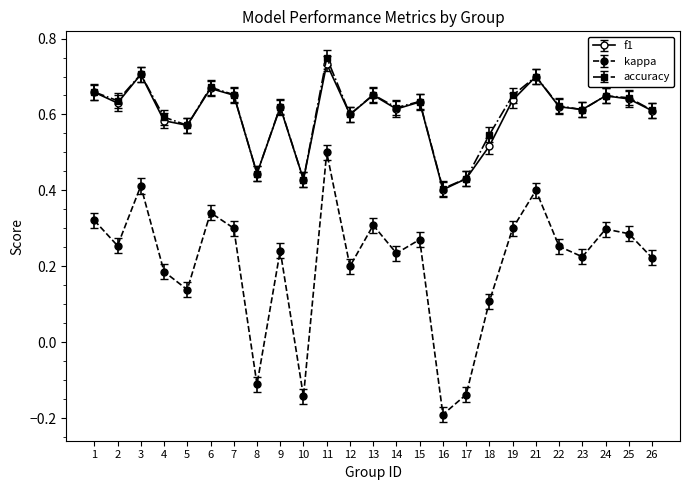

Which series changed the most between 21 and 23?

kappa